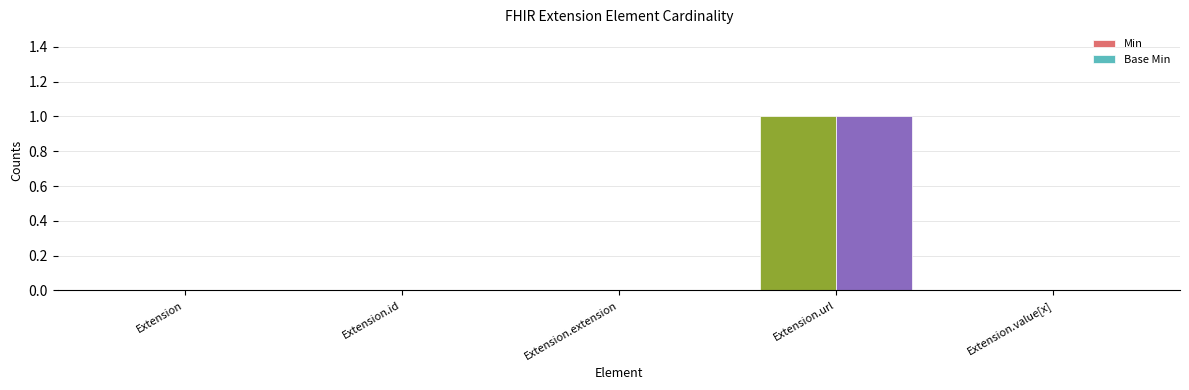

Reading left to right, list all the values displayed in this chart.

Min: Extension=0	Extension.id=0	Extension.extension=0	Extension.url=1	Extension.value[x]=0
Base Min: Extension=0	Extension.id=0	Extension.extension=0	Extension.url=1	Extension.value[x]=0